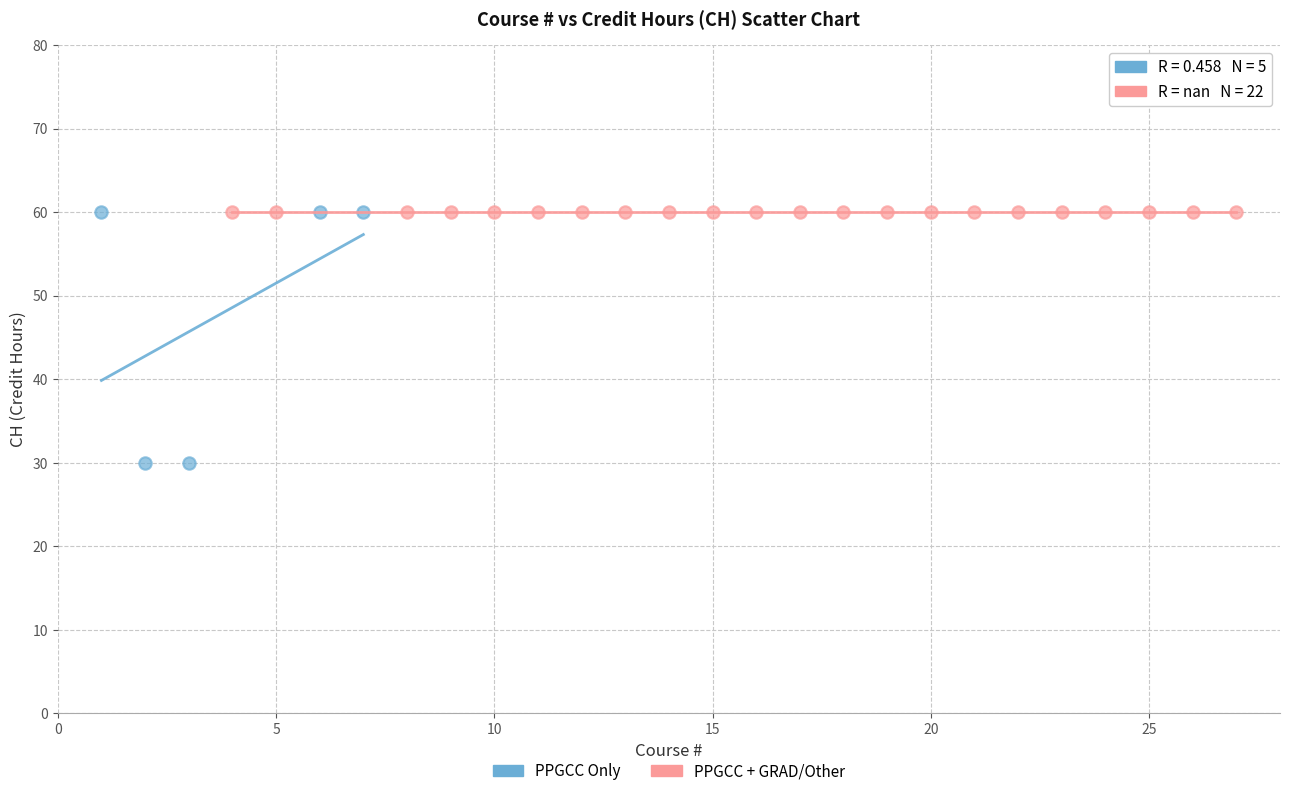

Which series contains the lowest Y value?

PPGCC Only